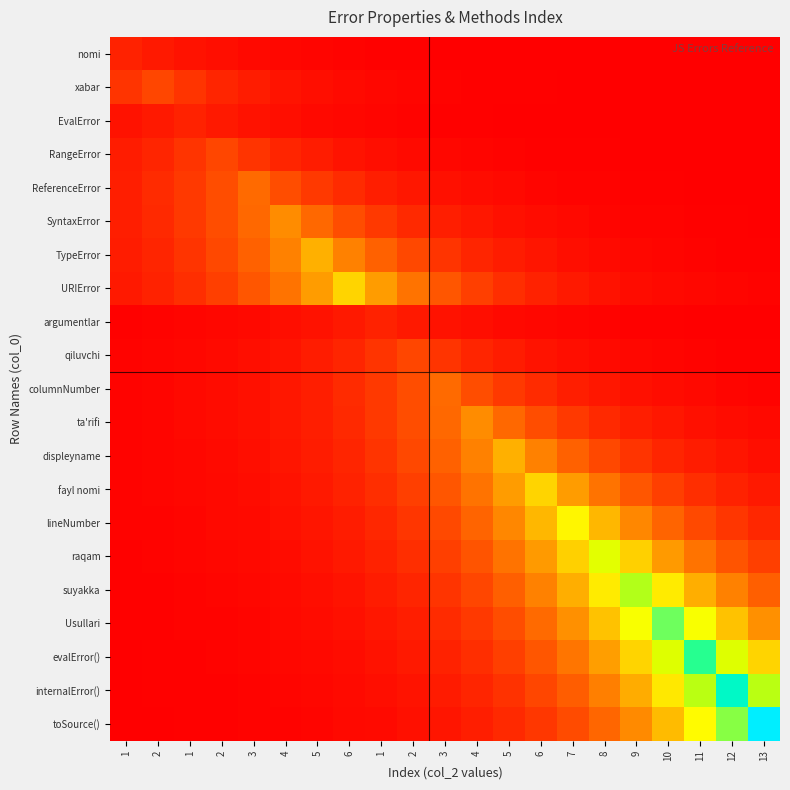

Which series changed the most between 6 and 11?

evalError()